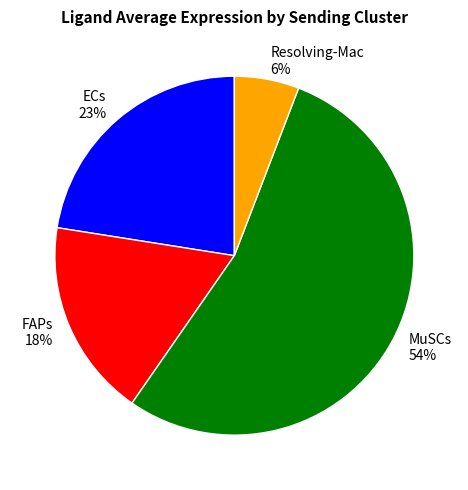

To the nearest percent, what is the average slice percentage?

25%